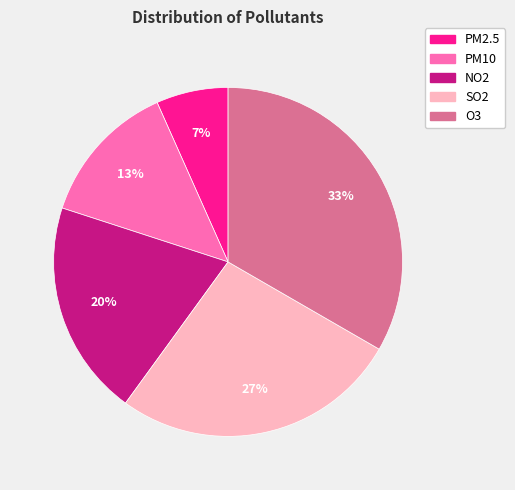

Rank the categories by value from highest to lowest.

O3, SO2, NO2, PM10, PM2.5